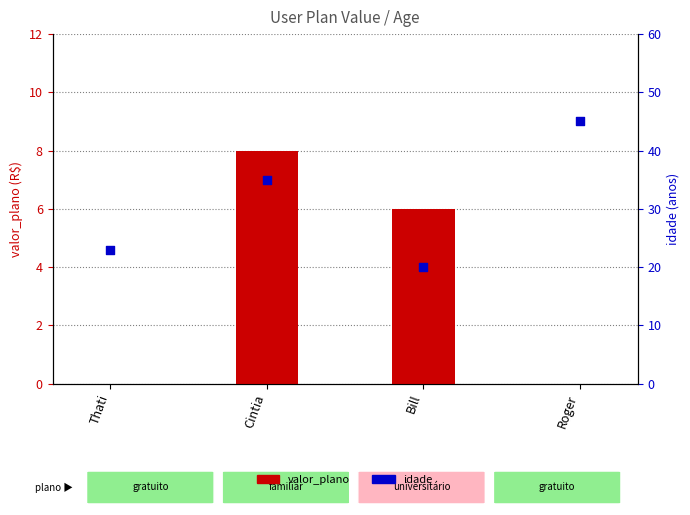

Which series has the largest total across all categories?

idade